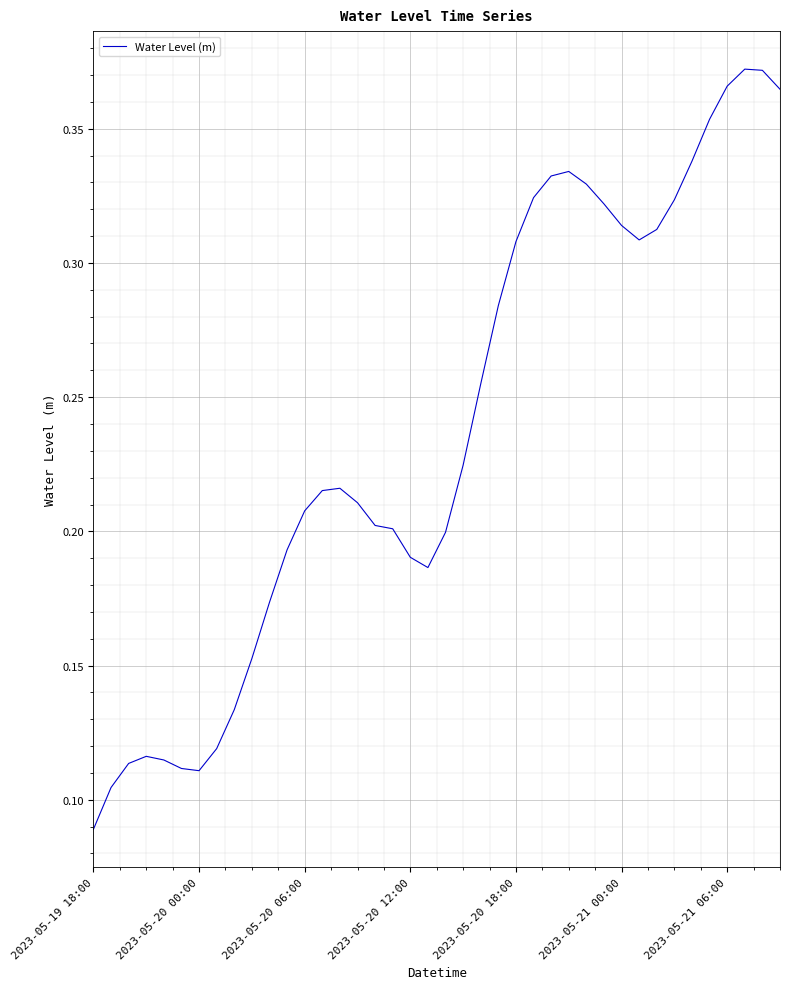

Does the chart have visible grid lines?

Yes